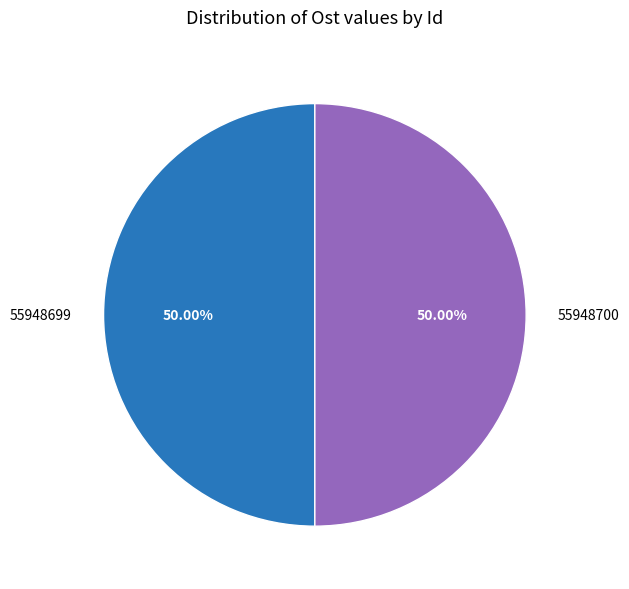

Do 55948699 and 55948700 together represent more than half of the pie?

Yes